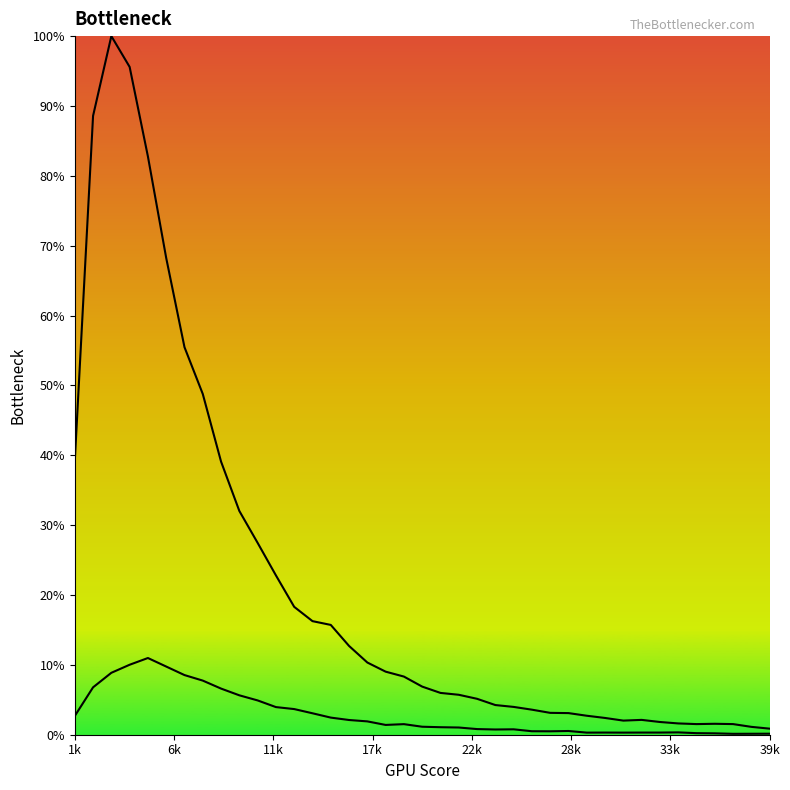

Reading left to right, what are all the values shown in this chart?

col_1_line: 39.2	88.6	100.0	95.6	82.8	68.2	55.5	48.8	39.1	32.0	27.5	22.8	18.3	16.3	15.7	12.7	10.3	9.0	8.3	6.9	6.0	5.7	5.1	4.2	4.0	3.6	3.1	3.1	2.7	2.4	2.0	2.1	1.8	1.6	1.5	1.6	1.5	1.1	0.9
col_2_line: 2.7	6.8	8.9	10.0	11.0	9.8	8.5	7.7	6.6	5.6	4.9	4.0	3.7	3.1	2.5	2.1	1.9	1.4	1.5	1.1	1.1	1.0	0.8	0.7	0.8	0.5	0.5	0.5	0.3	0.3	0.3	0.3	0.3	0.3	0.2	0.2	0.1	0.1	0.1